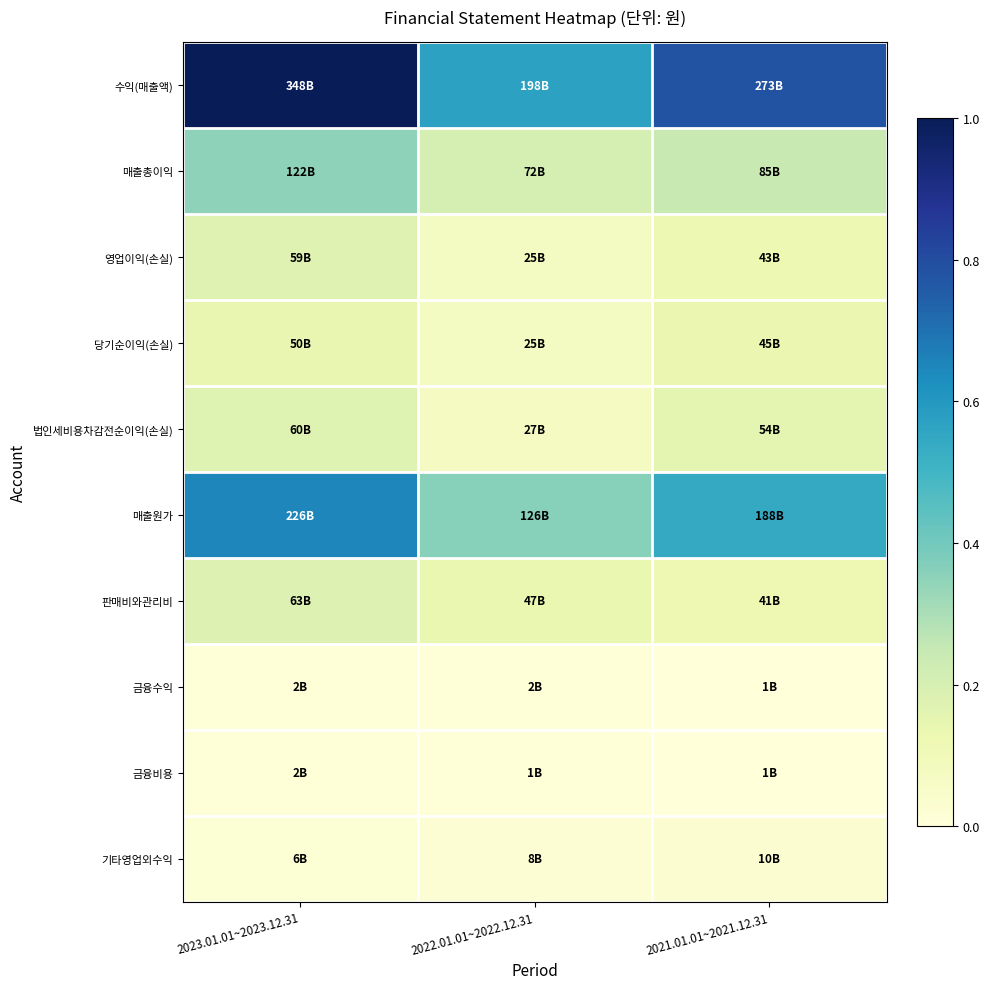

Reading left to right, extract all data points from this chart.

수익(매출액): 2023.01.01~2023.12.31=1.0	2022.01.01~2022.12.31=0.6	2021.01.01~2021.12.31=0.8
매출총이익: 2023.01.01~2023.12.31=0.4	2022.01.01~2022.12.31=0.2	2021.01.01~2021.12.31=0.2
영업이익(손실): 2023.01.01~2023.12.31=0.2	2022.01.01~2022.12.31=0.1	2021.01.01~2021.12.31=0.1
당기순이익(손실): 2023.01.01~2023.12.31=0.1	2022.01.01~2022.12.31=0.1	2021.01.01~2021.12.31=0.1
법인세비용차감전순이익(손실): 2023.01.01~2023.12.31=0.2	2022.01.01~2022.12.31=0.1	2021.01.01~2021.12.31=0.2
매출원가: 2023.01.01~2023.12.31=0.6	2022.01.01~2022.12.31=0.4	2021.01.01~2021.12.31=0.5
판매비와관리비: 2023.01.01~2023.12.31=0.2	2022.01.01~2022.12.31=0.1	2021.01.01~2021.12.31=0.1
금융수익: 2023.01.01~2023.12.31=0.0	2022.01.01~2022.12.31=0.0	2021.01.01~2021.12.31=0.0
금융비용: 2023.01.01~2023.12.31=0.0	2022.01.01~2022.12.31=0.0	2021.01.01~2021.12.31=0.0
기타영업외수익: 2023.01.01~2023.12.31=0.0	2022.01.01~2022.12.31=0.0	2021.01.01~2021.12.31=0.0